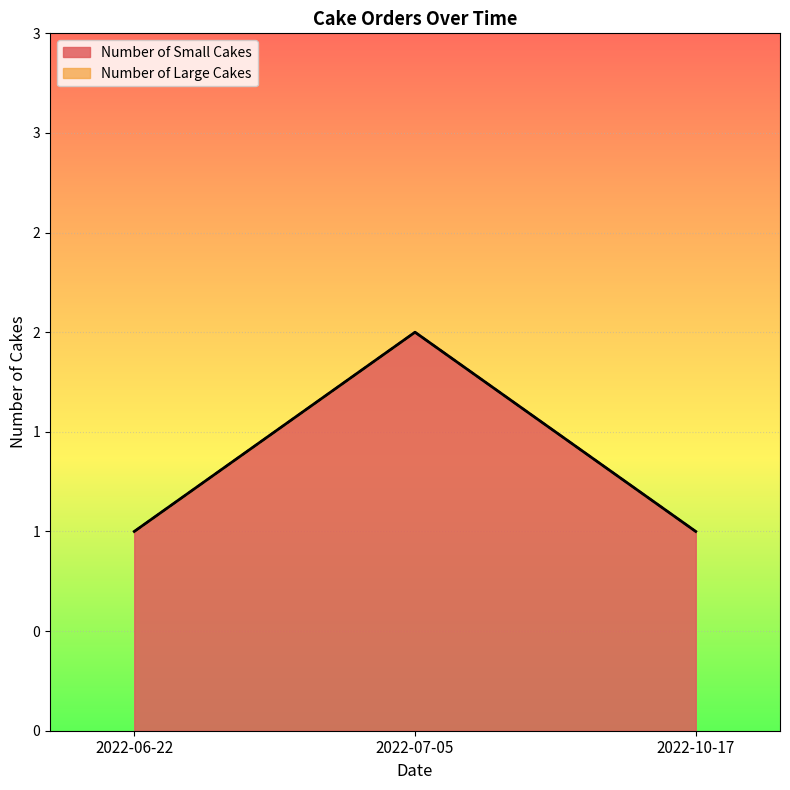

Reading left to right, extract all data points from this chart.

1	2	1